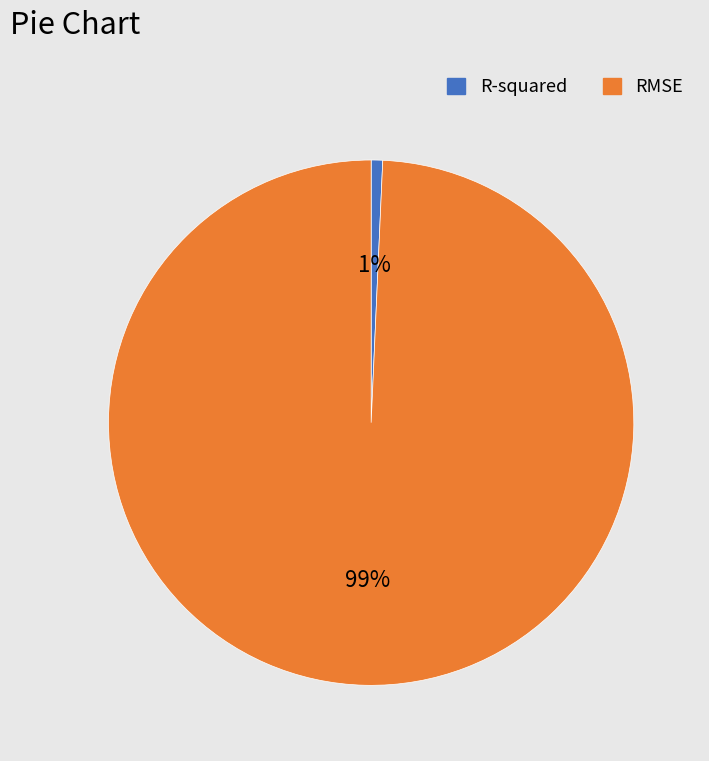

The R-squared slice represents 10% of the pie. True or false?

False